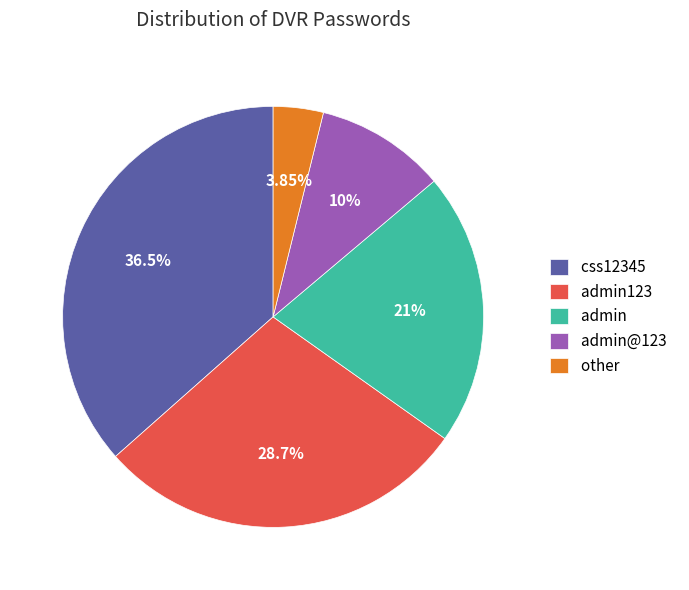

Count the number of slices in the pie.

5